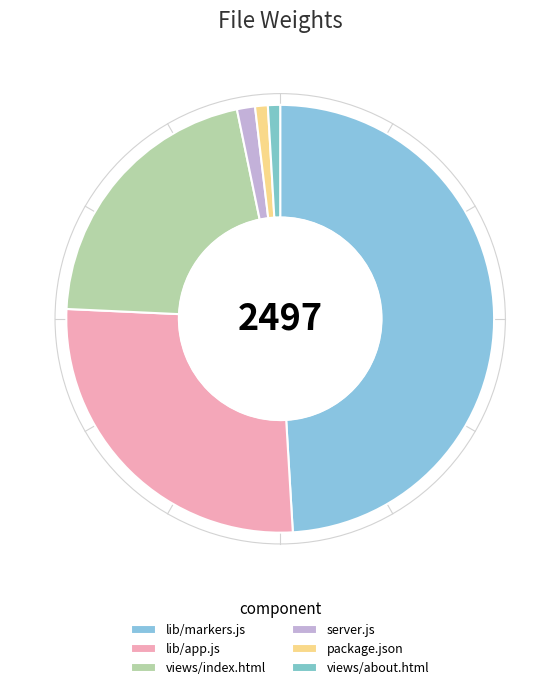

To the nearest percent, what is the difference between the views/index.html and server.js slice percentages?

20%